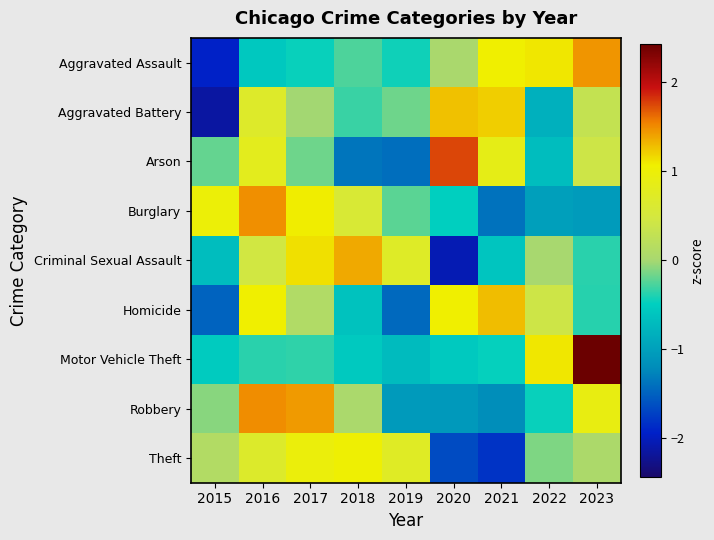

Reading right to left, list all the values displayed in this chart.

Aggravated Assault: 2023=1.5	2022=1.1	2021=1.1	2020=0.0	2019=-0.4	2018=-0.3	2017=-0.5	2016=-0.6	2015=-1.9
Aggravated Battery: 2023=0.3	2022=-0.8	2021=1.2	2020=1.3	2019=-0.2	2018=-0.3	2017=-0.0	2016=0.7	2015=-2.1
Arson: 2023=0.4	2022=-0.7	2021=0.9	2020=1.7	2019=-1.4	2018=-1.4	2017=-0.2	2016=0.8	2015=-0.2
Burglary: 2023=-1.1	2022=-1.0	2021=-1.4	2020=-0.5	2019=-0.2	2018=0.6	2017=1.1	2016=1.5	2015=1.0
Criminal Sexual Assault: 2023=-0.4	2022=0.0	2021=-0.6	2020=-2.0	2019=0.7	2018=1.4	2017=1.1	2016=0.5	2015=-0.7
Homicide: 2023=-0.4	2022=0.4	2021=1.3	2020=1.1	2019=-1.5	2018=-0.6	2017=0.1	2016=1.1	2015=-1.5
Motor Vehicle Theft: 2023=2.4	2022=1.1	2021=-0.5	2020=-0.6	2019=-0.7	2018=-0.6	2017=-0.3	2016=-0.4	2015=-0.5
Robbery: 2023=0.9	2022=-0.5	2021=-1.2	2020=-1.1	2019=-1.1	2018=0.0	2017=1.4	2016=1.5	2015=-0.1
Theft: 2023=0.0	2022=-0.1	2021=-1.8	2020=-1.6	2019=0.7	2018=1.0	2017=1.0	2016=0.7	2015=0.1